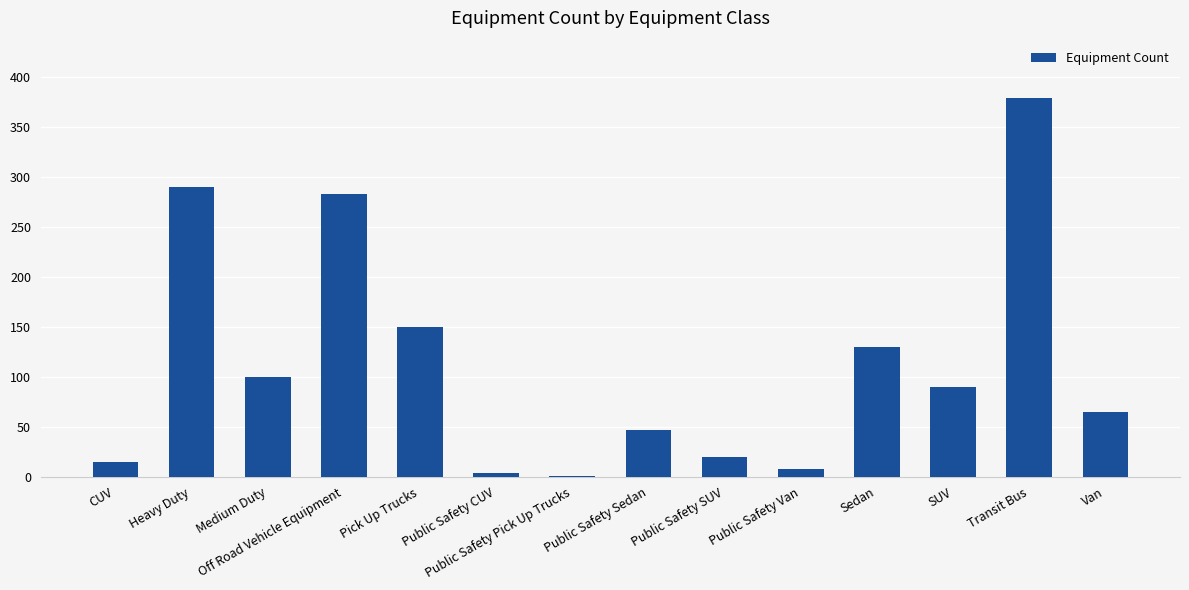

How many distinct data groups are displayed?

1